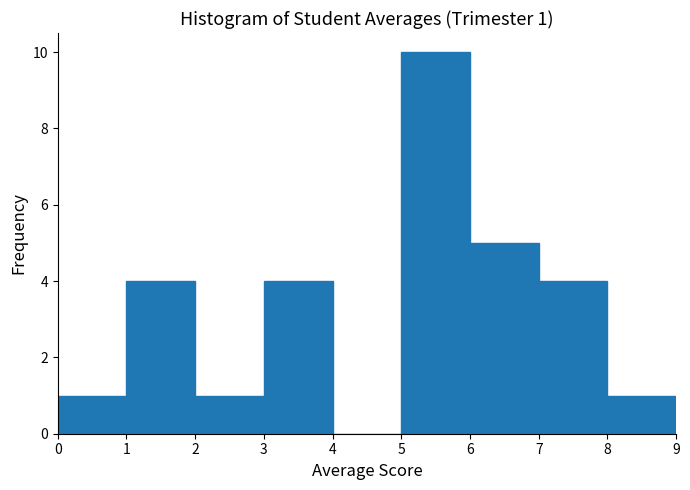

Over which range of the x-axis is the bar tallest?

5 to 6